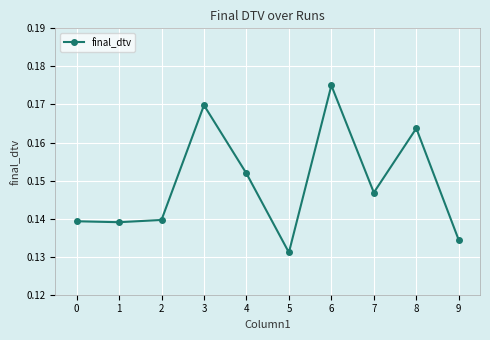

Between 7 and 1, which is larger?

7